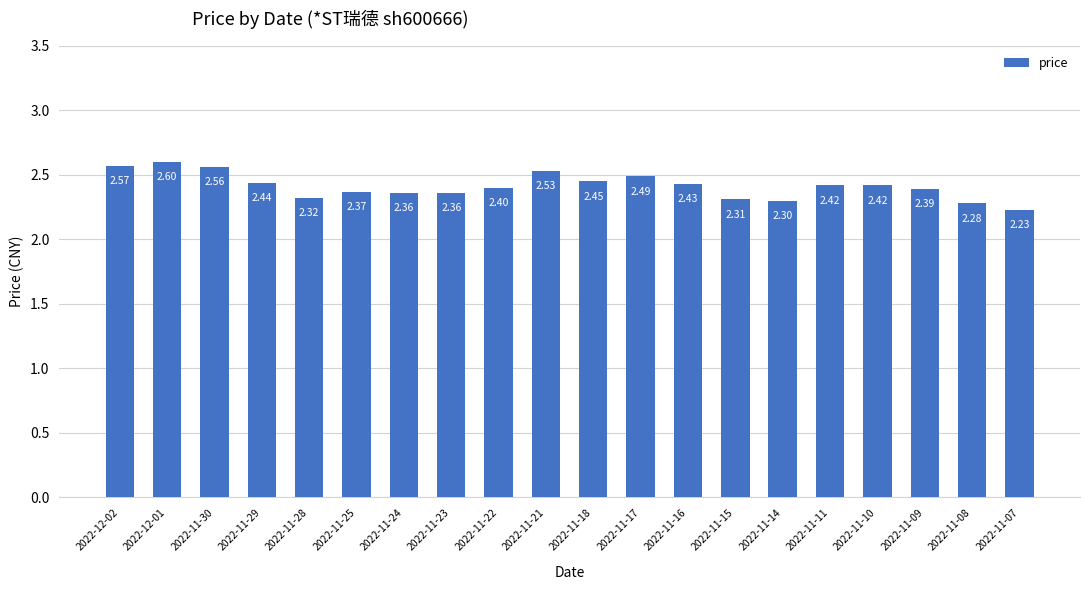

What is the sum of the values at 2022-11-07 and 2022-11-17?

4.7